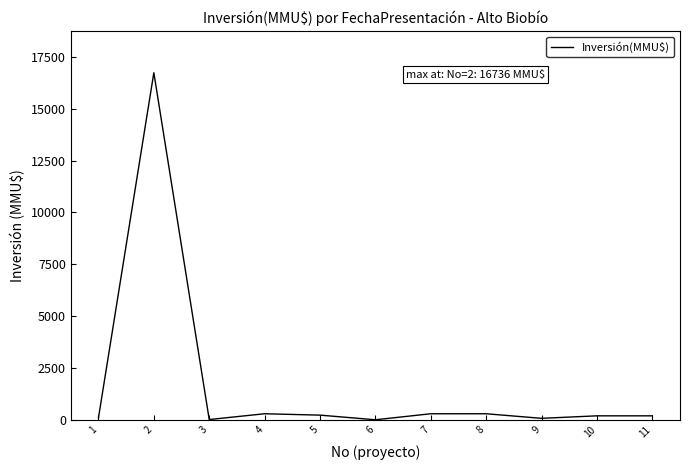

Where is the first local maximum?

2